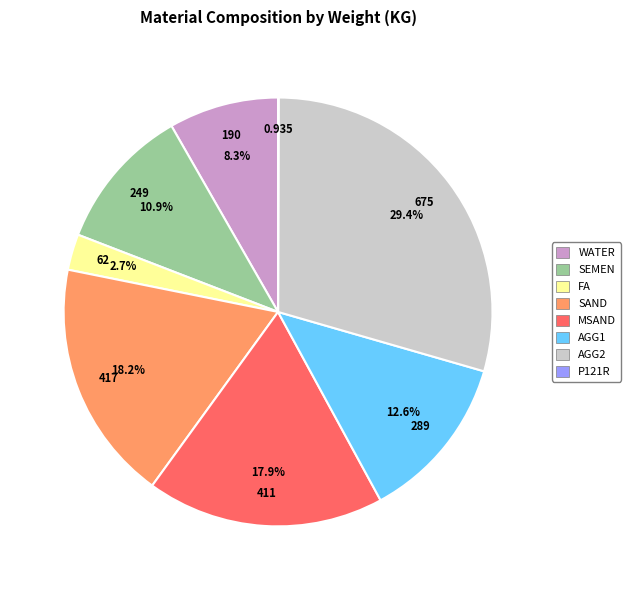

What percentage is the AGG2 slice, to the nearest percent?

29%